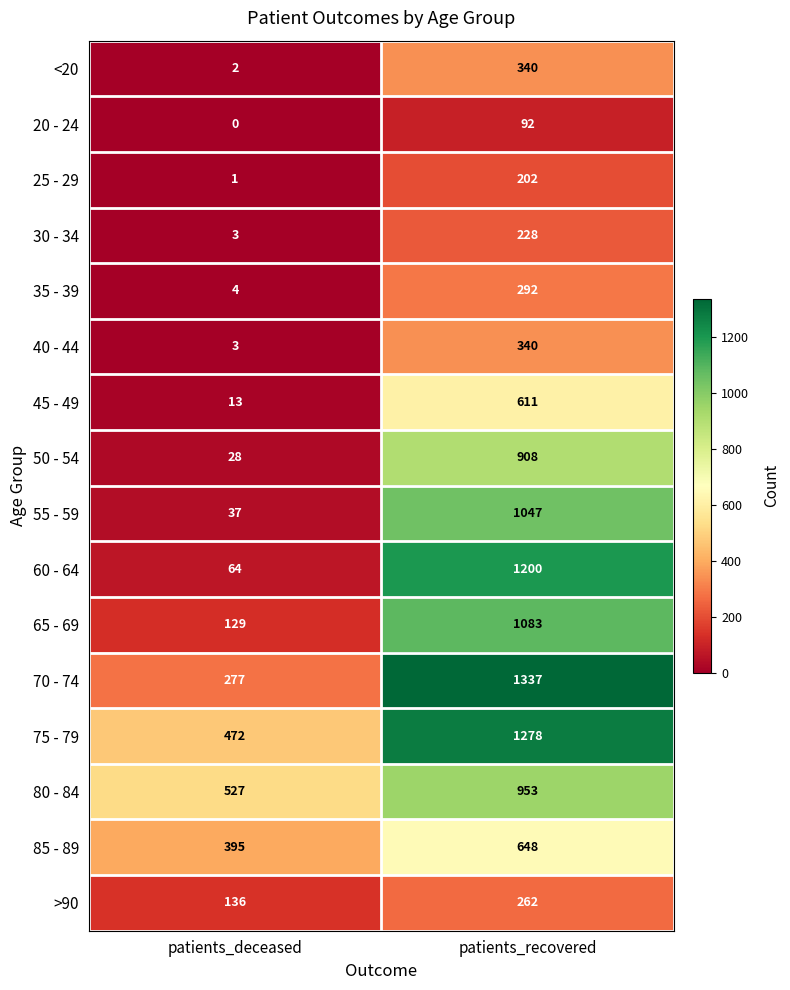

The value of 40 - 44 at patients_recovered is 340. True or false?

True